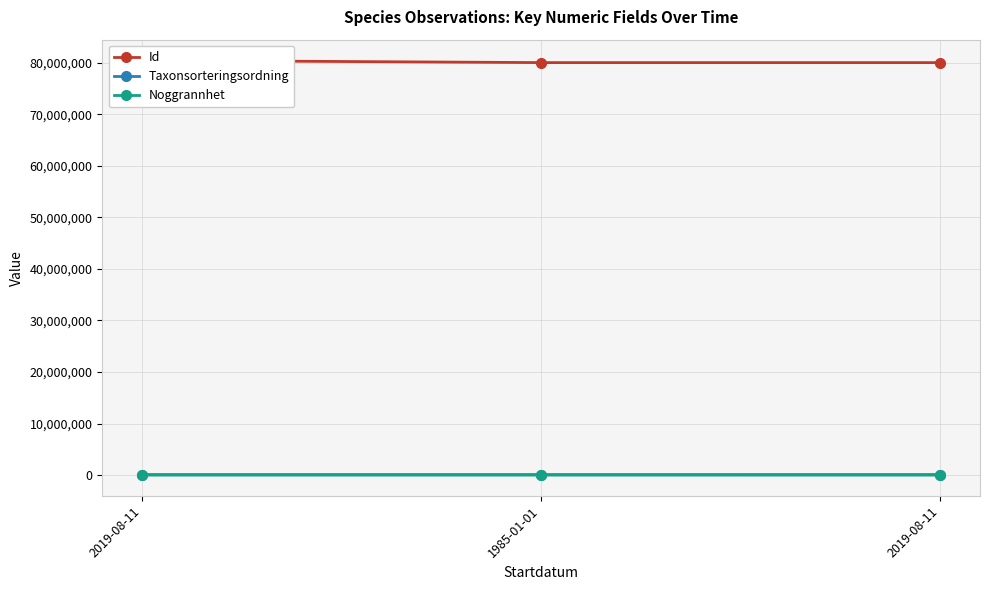

True or false: Id has a value of 80043841 at 1985-01-01.

True